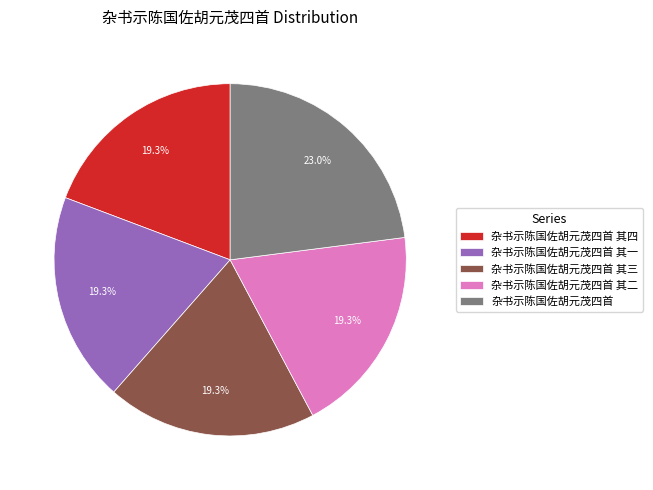

True or false: 杂书示陈国佐胡元茂四首 其一 accounts for 29% of the total.

False